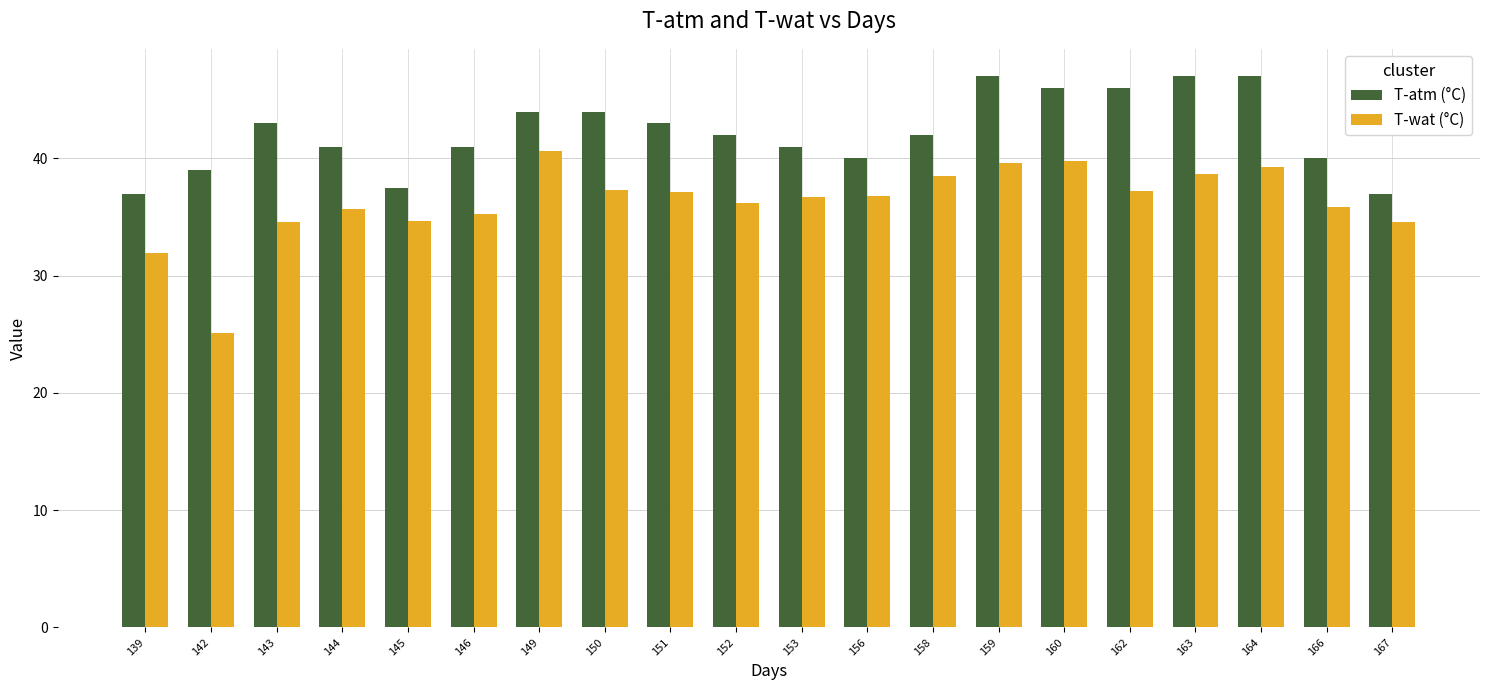

At how many categories does at least one series exceed 28?

20